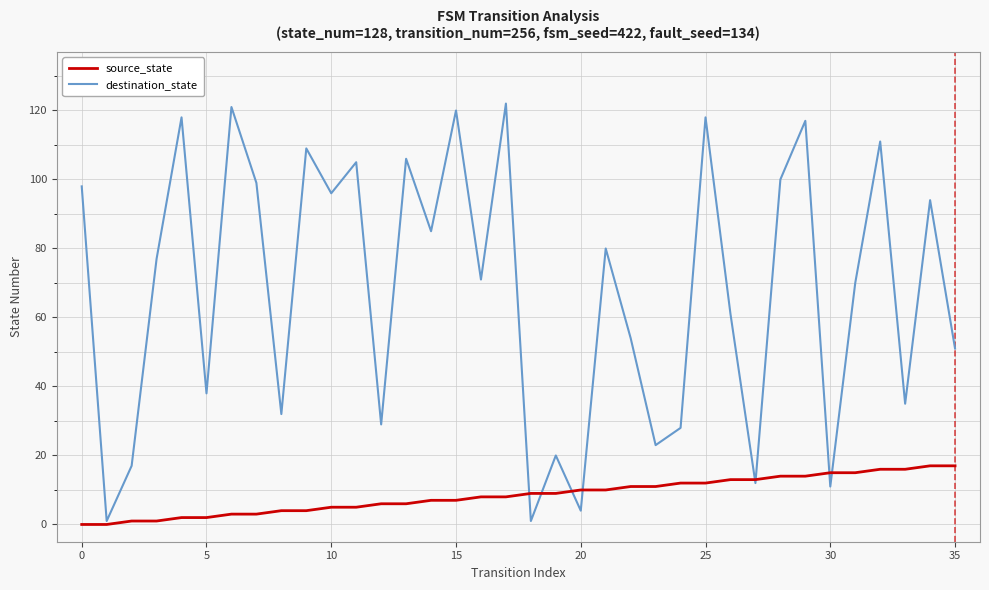

What is the maximum value shown in the chart?

122